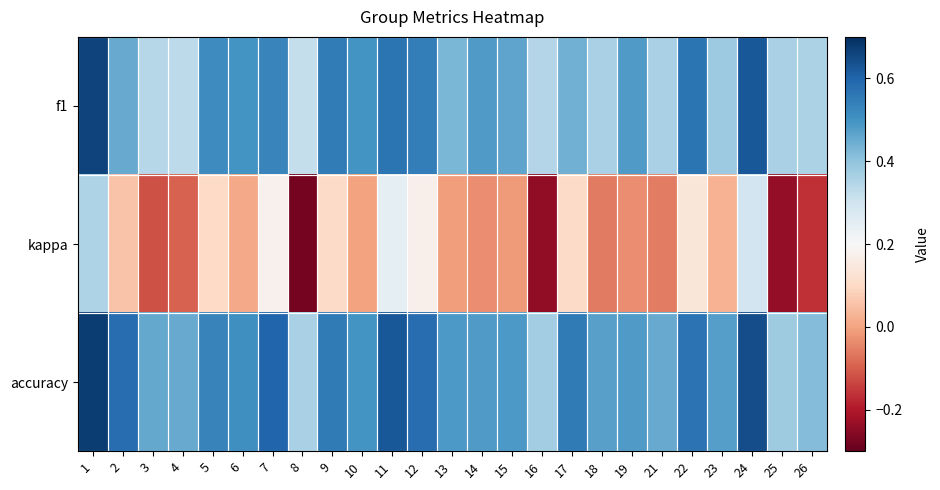

Which label corresponds to the largest value in the chart?

1